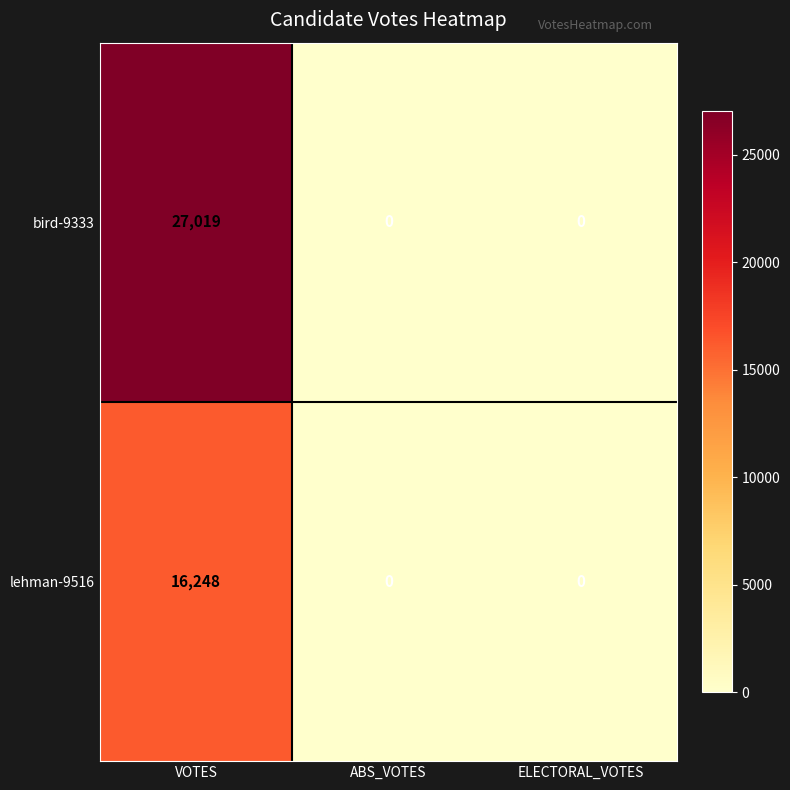

Is it true that bird-9333 equals -16088 at ELECTORAL_VOTES?

False